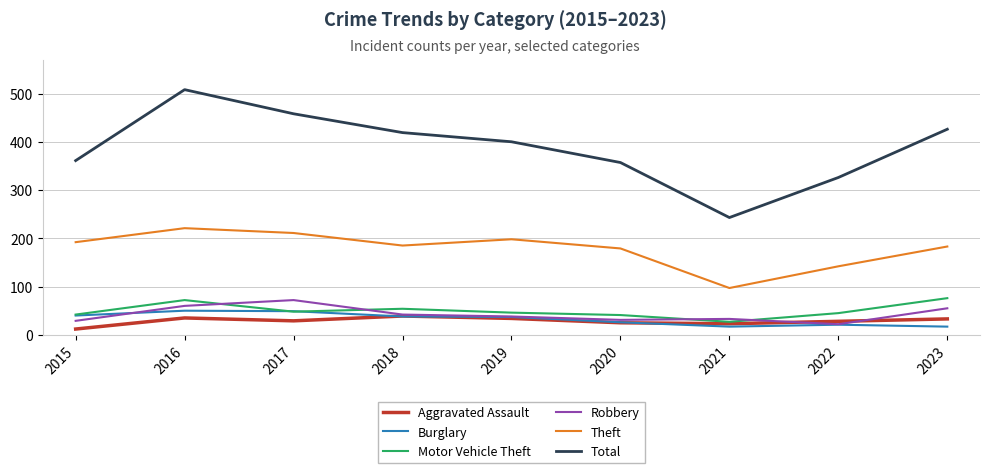

What are all the series names shown in the legend?

Aggravated Assault, Burglary, Motor Vehicle Theft, Robbery, Theft, Total